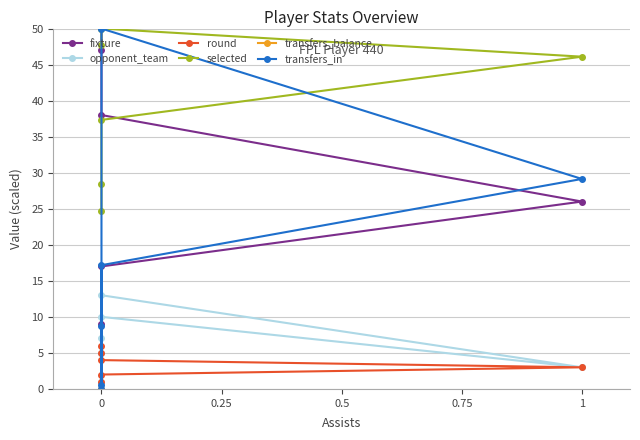

True or false: selected has more than 0 points higher than both neighbors.

True